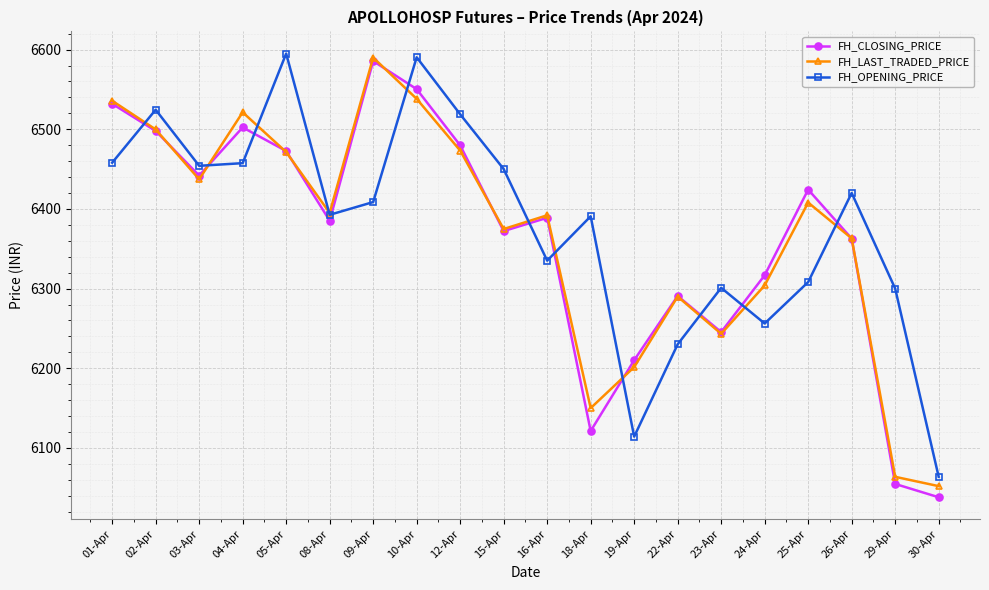

Which series has the largest range (max minus min)?

FH_CLOSING_PRICE